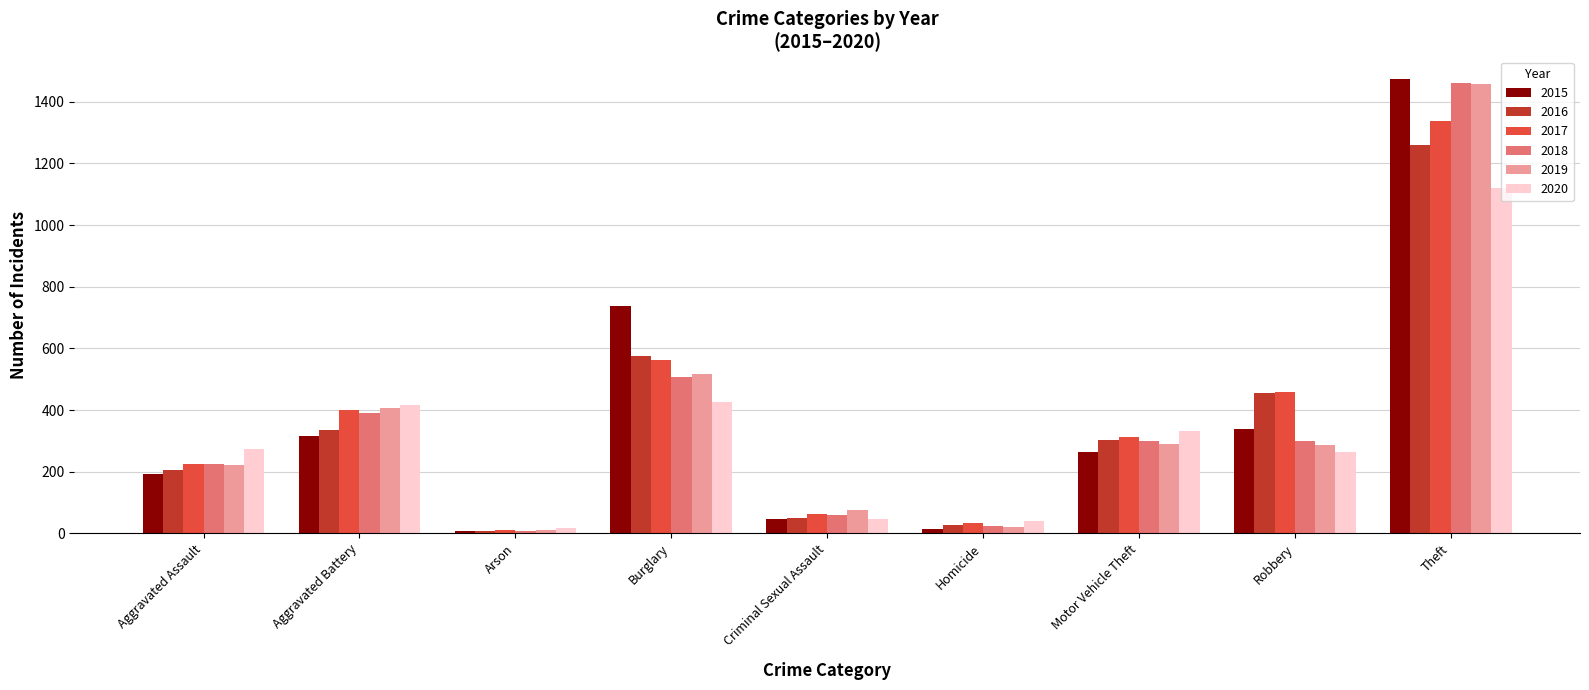

What are all the series names shown in the legend?

2015, 2016, 2017, 2018, 2019, 2020